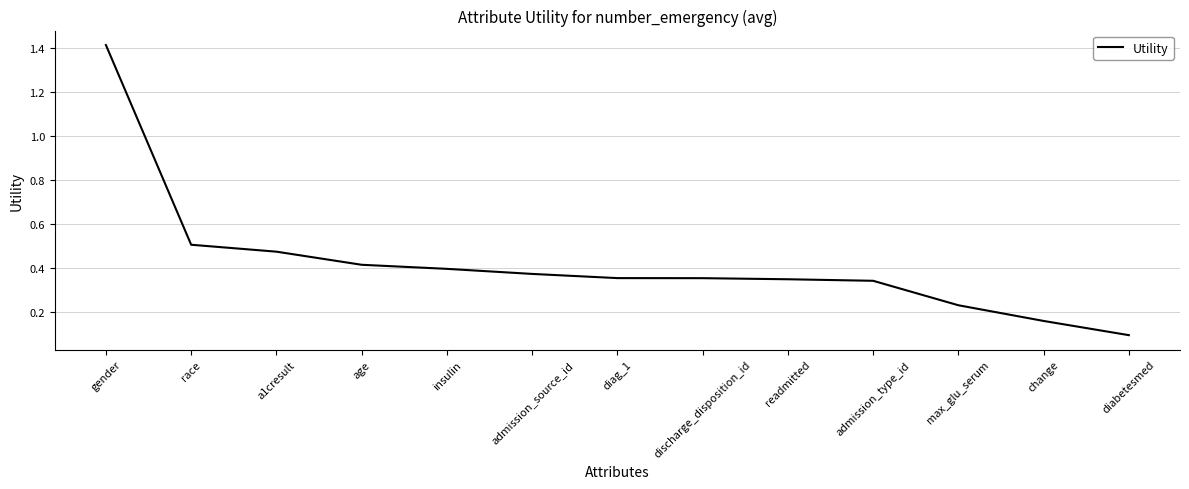

How many lines are shown in the chart?

1